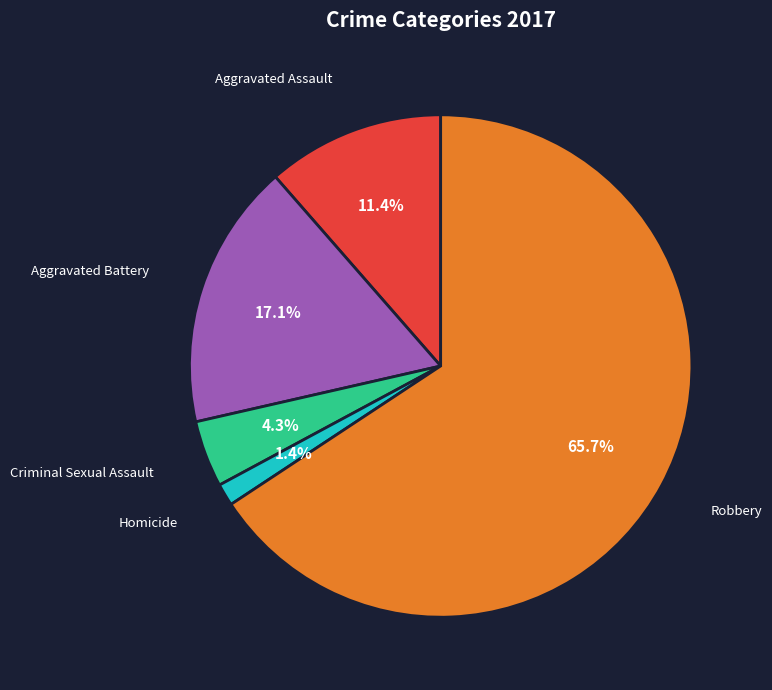

Rank the categories by value from lowest to highest.

Homicide, Criminal Sexual Assault, Aggravated Assault, Aggravated Battery, Robbery